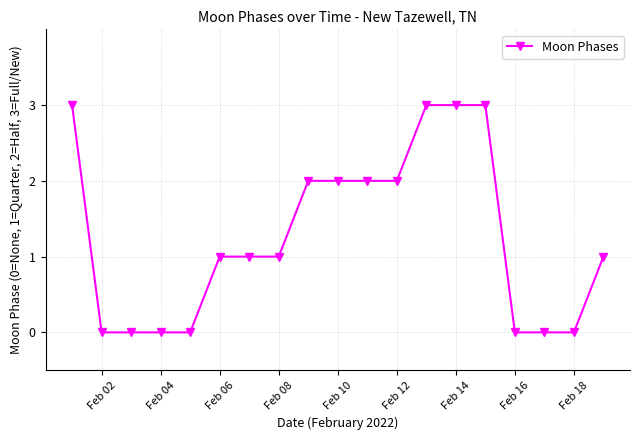

Count the number of categories in the chart.

19